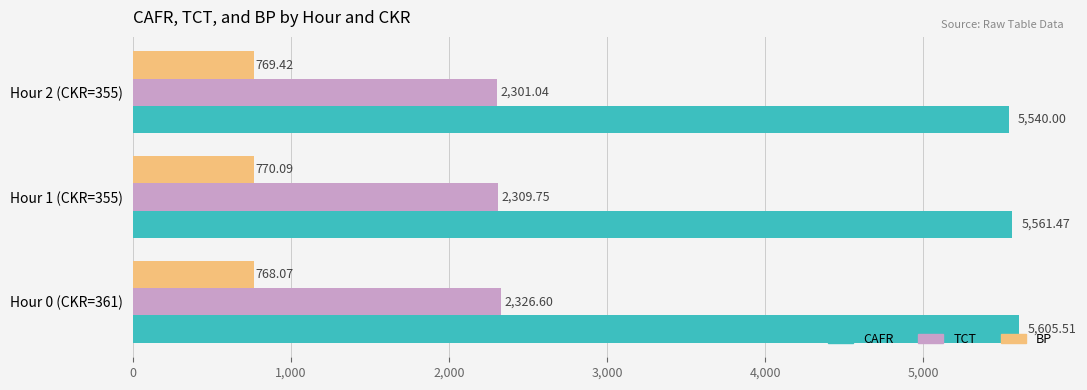

Which series has the widest spread of values?

CAFR